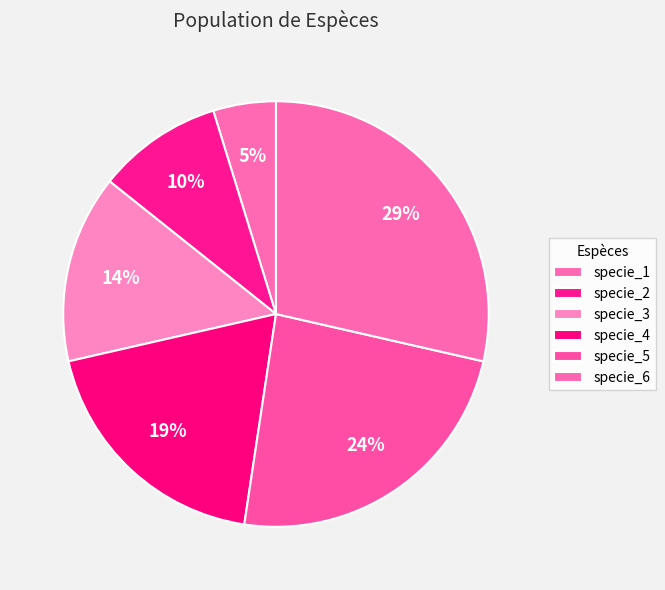

How many segments does this pie chart have?

6